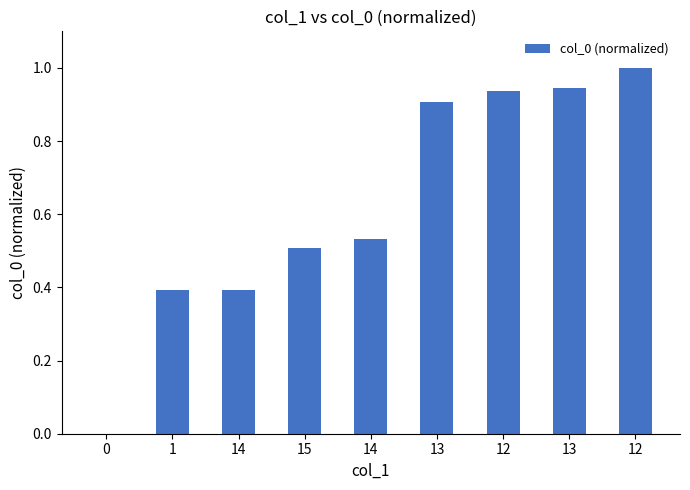

Rank the categories by value from highest to lowest.

12, 13, 12, 13, 14, 15, 14, 1, 0